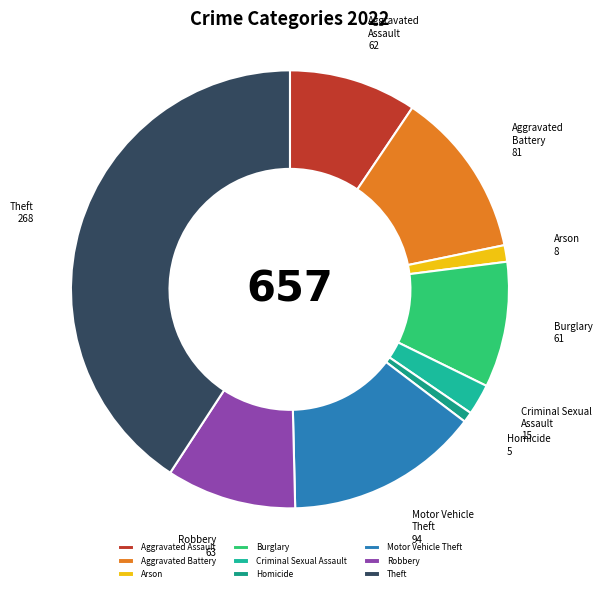

Does Motor Vehicle Theft represent more than half of the total?

No